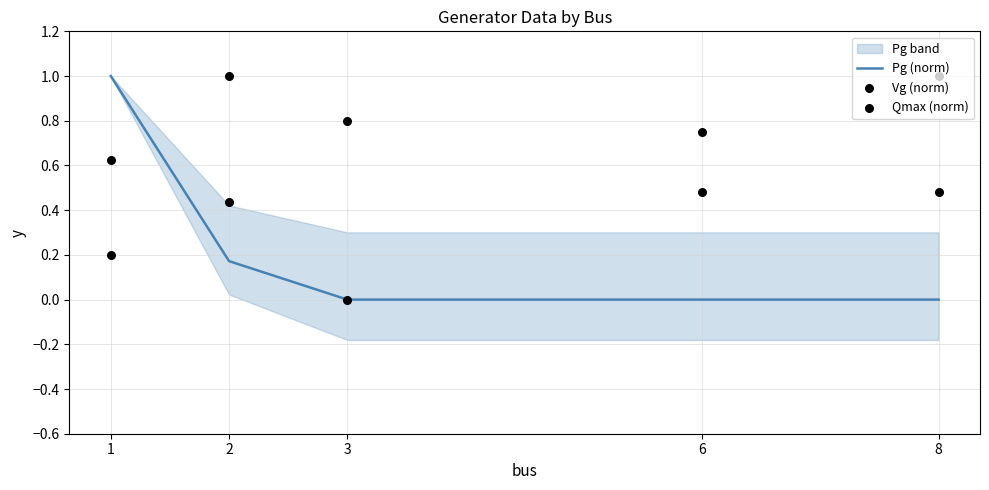

Which series reaches the maximum Y coordinate?

Pg (norm)